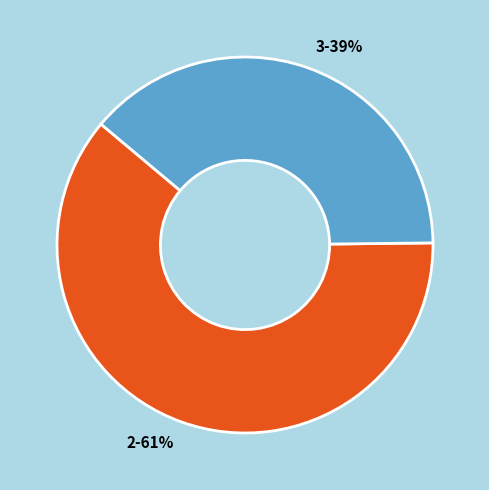

What is the largest slice in the pie chart?

2